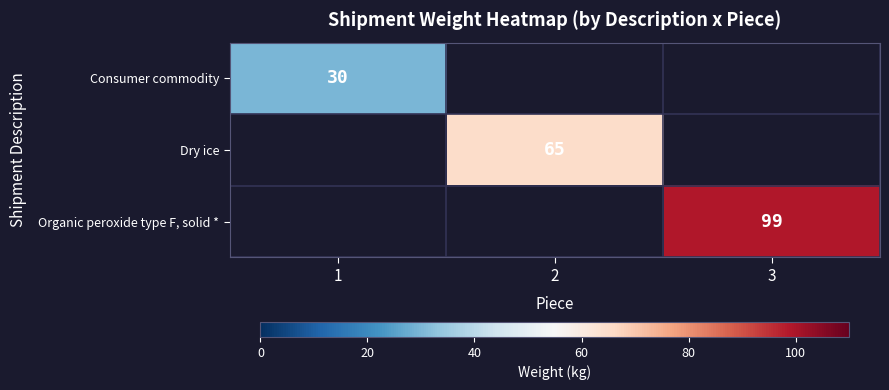

Is the value of Consumer commodity at 1 greater than the value of Dry ice at 2?

No